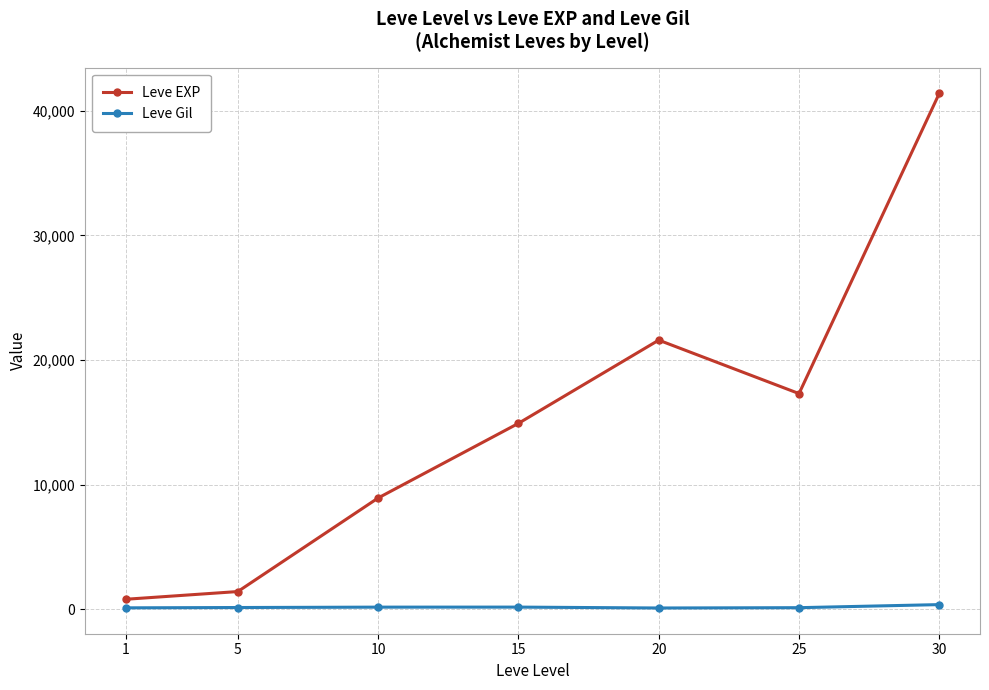

How many series are shown in this chart?

2